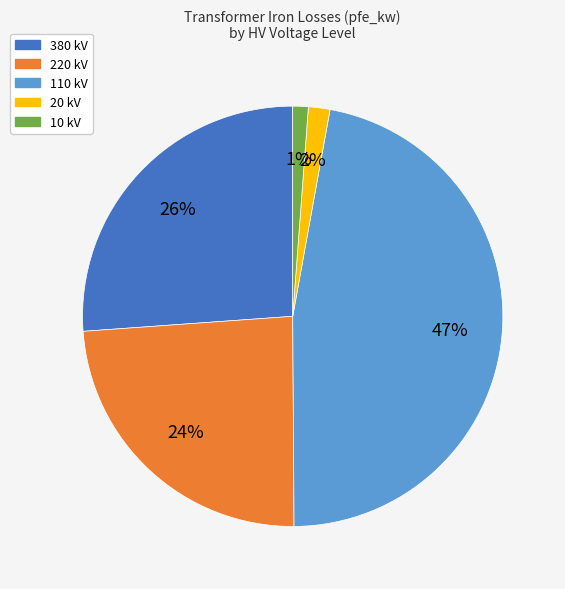

To the nearest percent, what is the combined percentage of 380 kV and 110 kV?

73%